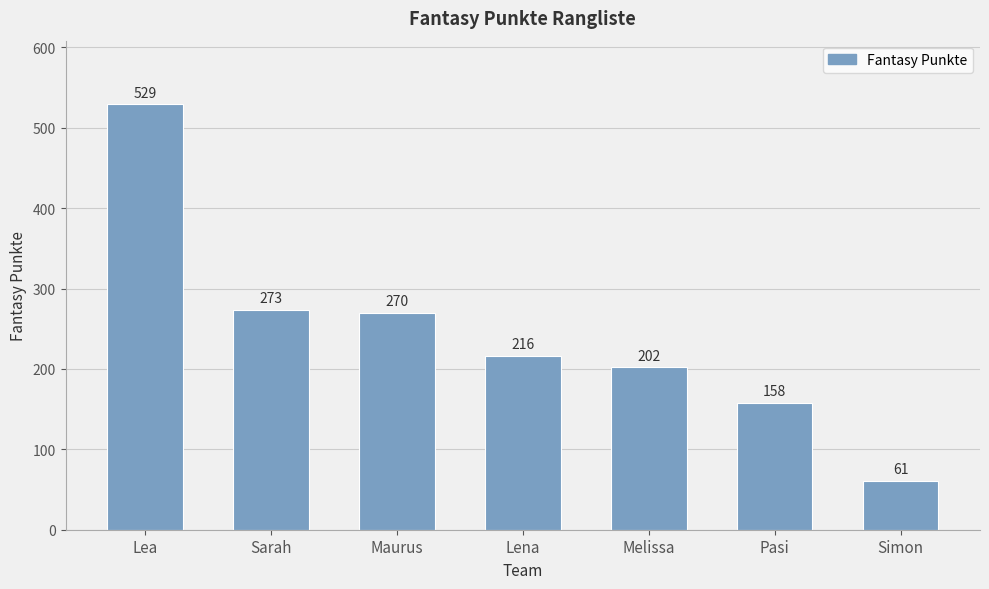

Rank the categories by value from highest to lowest.

Lea, Sarah, Maurus, Lena, Melissa, Pasi, Simon